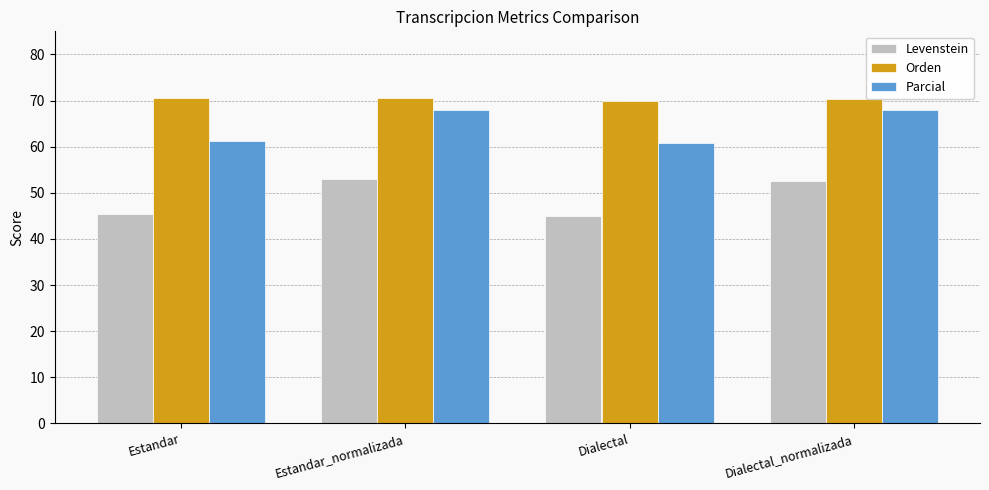

What is the greatest value displayed?

70.6